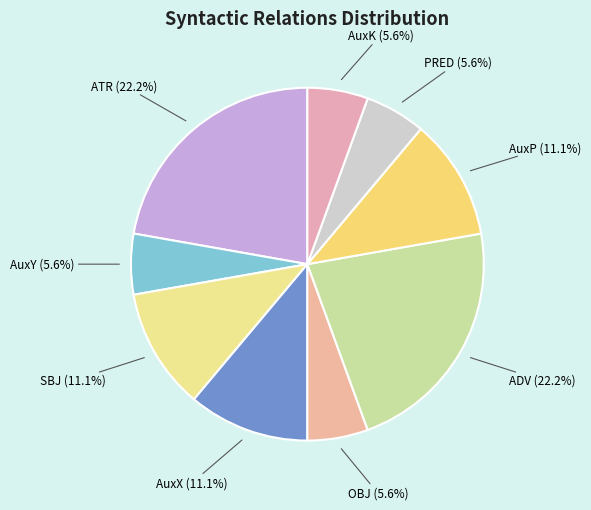

To the nearest percent, what portion does AuxK represent?

6%